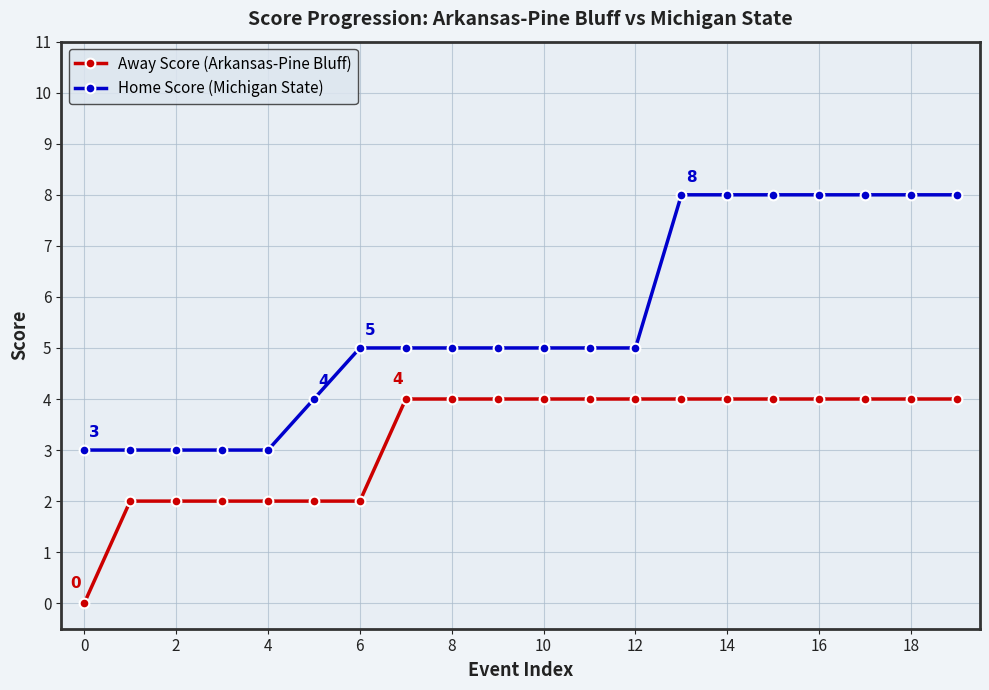

What is the highest value of the Home Score (Michigan State) series?

8